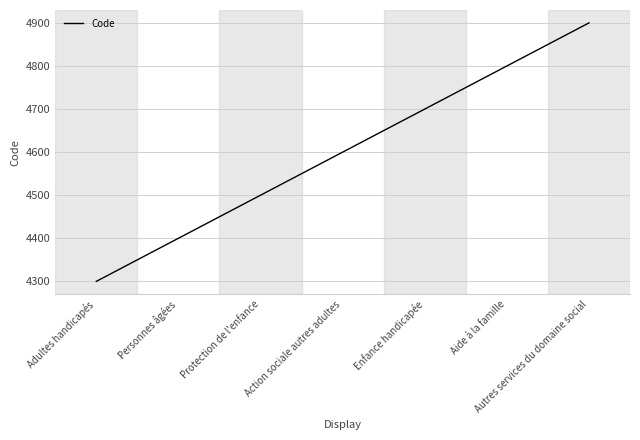

How many values are between 4400 and 4800?

5